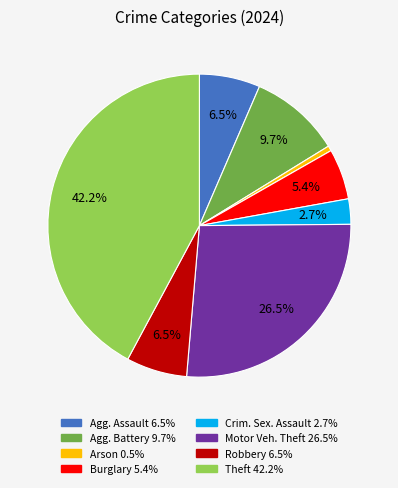

To the nearest percent, what is the average slice percentage?

12%